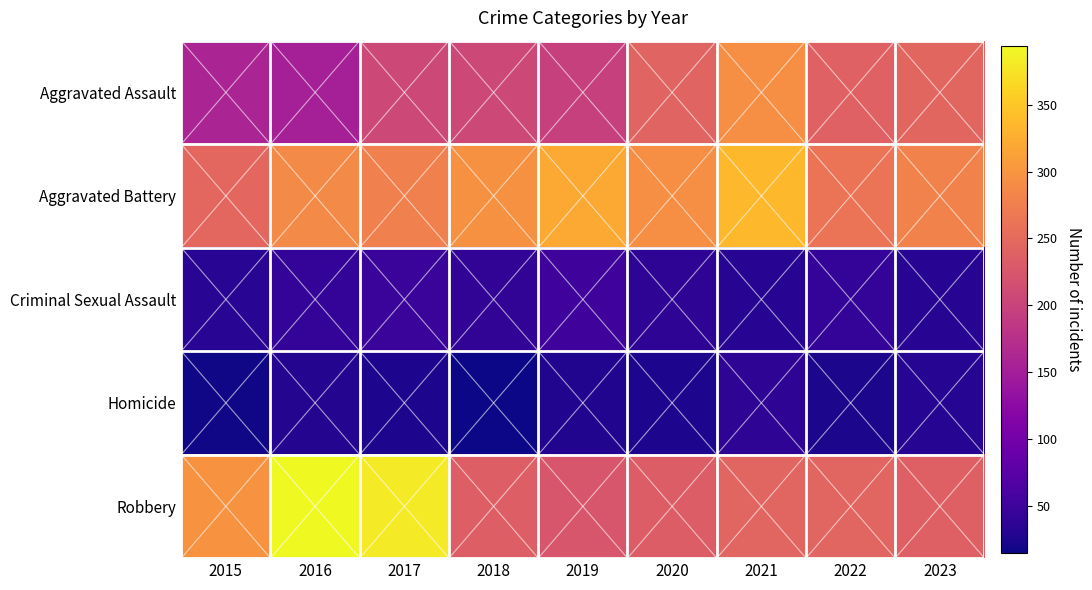

How many data points does each series have?

9